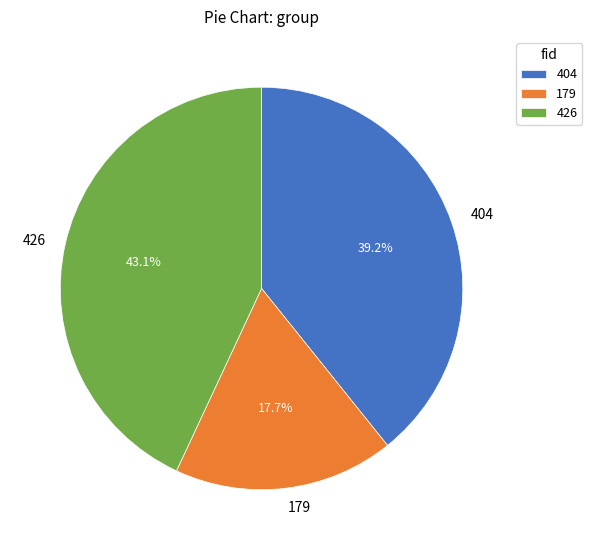

Which category has the smallest portion of the pie?

179